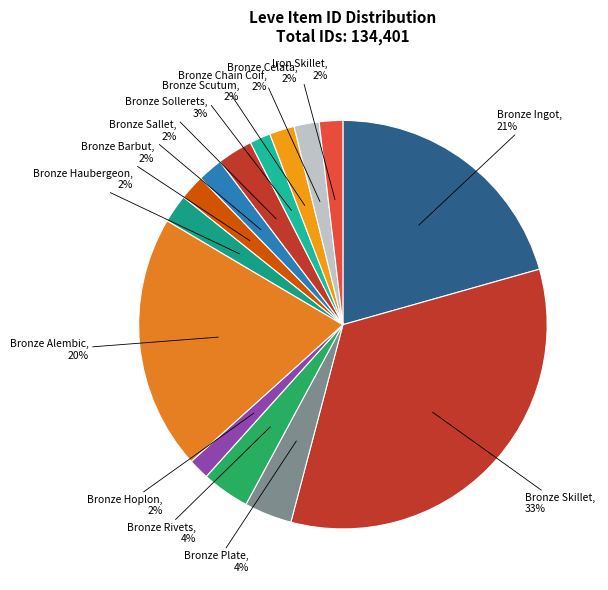

What percentage is the Bronze Barbut slice, to the nearest percent?

2%